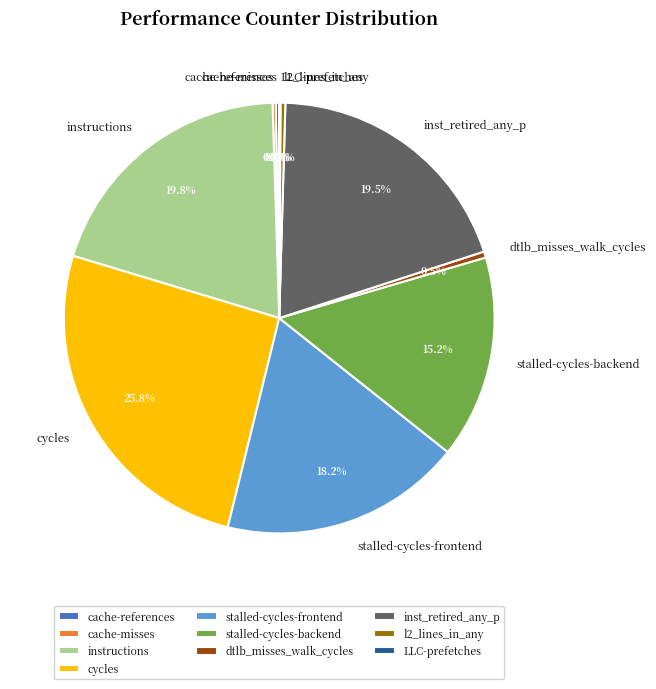

Is there any slice that represents more than half of the pie?

No